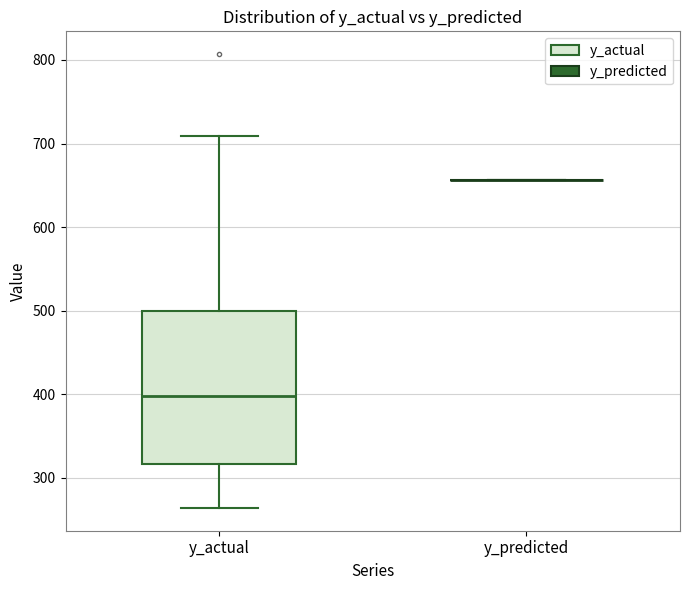

Comparing the boxes themselves (not the whiskers), which one is the tallest?

y_actual